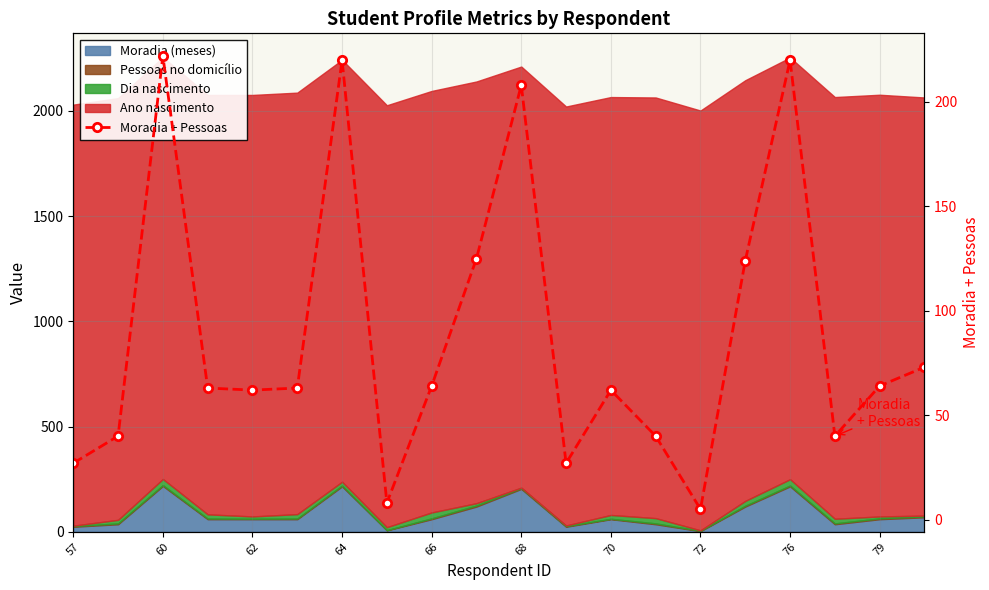

What position from the left is 15?

16